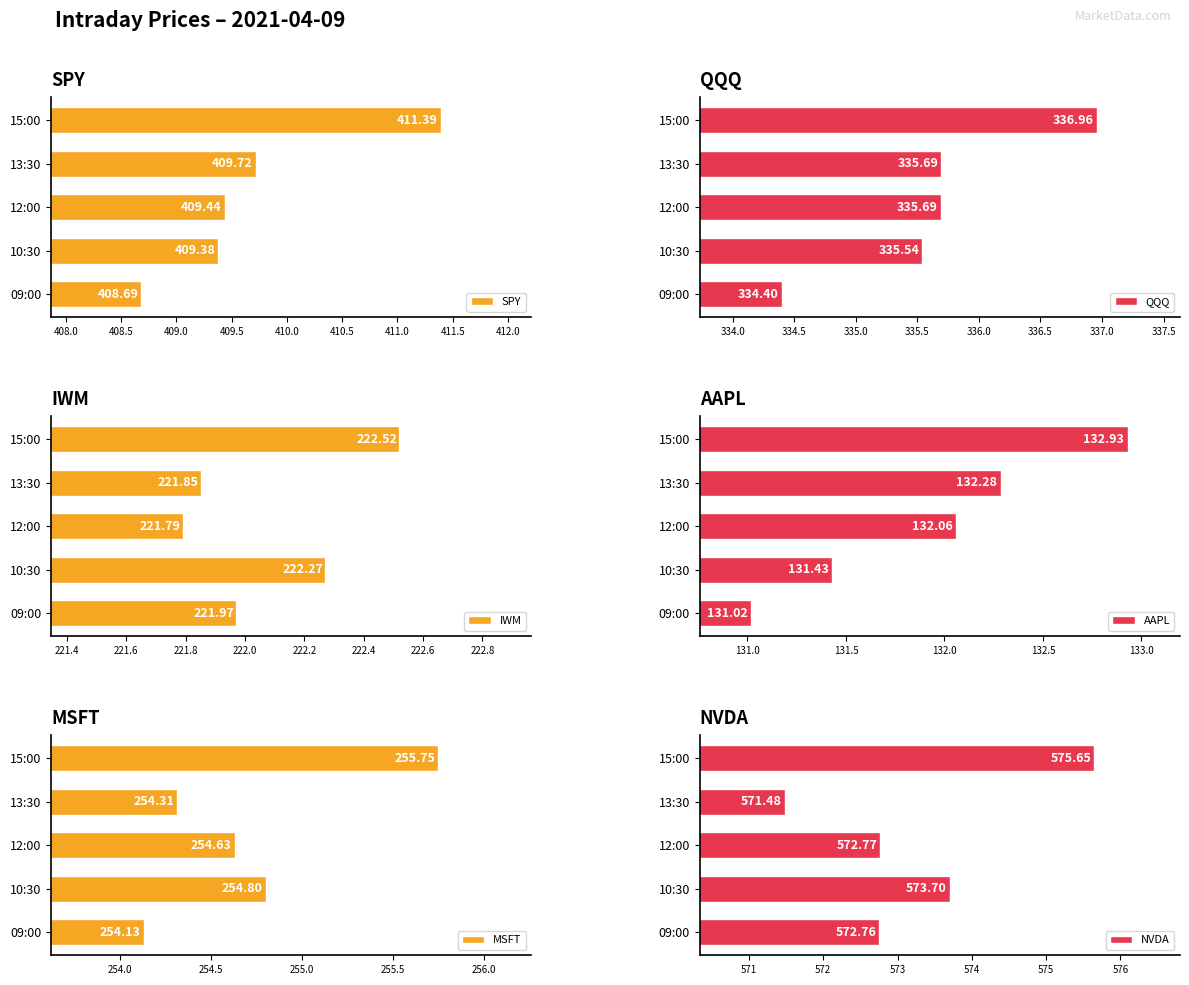

Rank the categories by IWM value from highest to lowest.

15:00, 10:30, 09:00, 13:30, 12:00